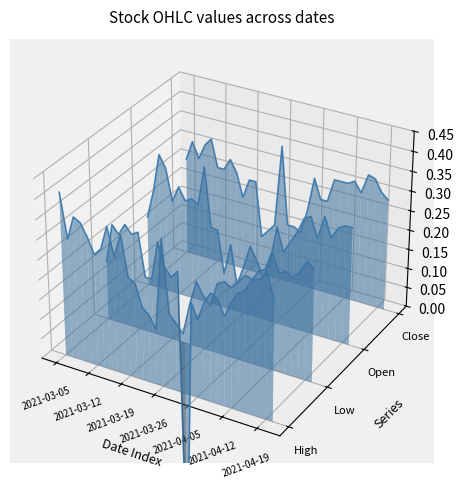

How many values in the Open series are below 0?

8